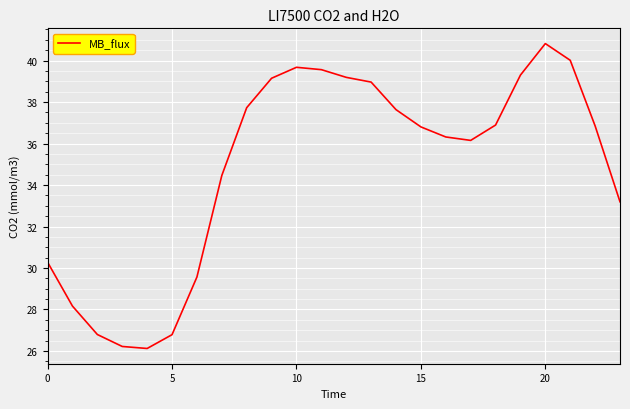

What is the difference between the maximum and minimum values?

14.7